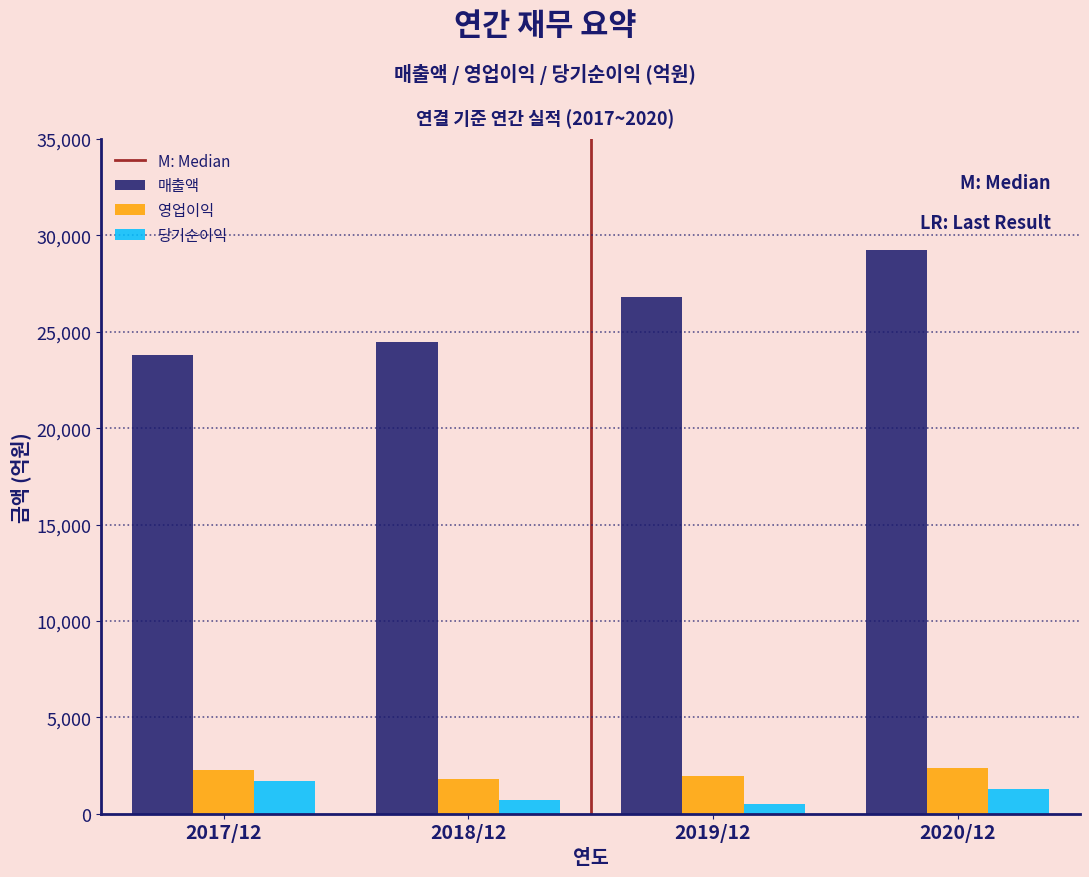

Reading left to right, extract all data points from this chart.

매출액: 23811	24446	26826	29266
영업이익: 2246	1777	1936	2390
당기순이익: 1678	710	514	1308